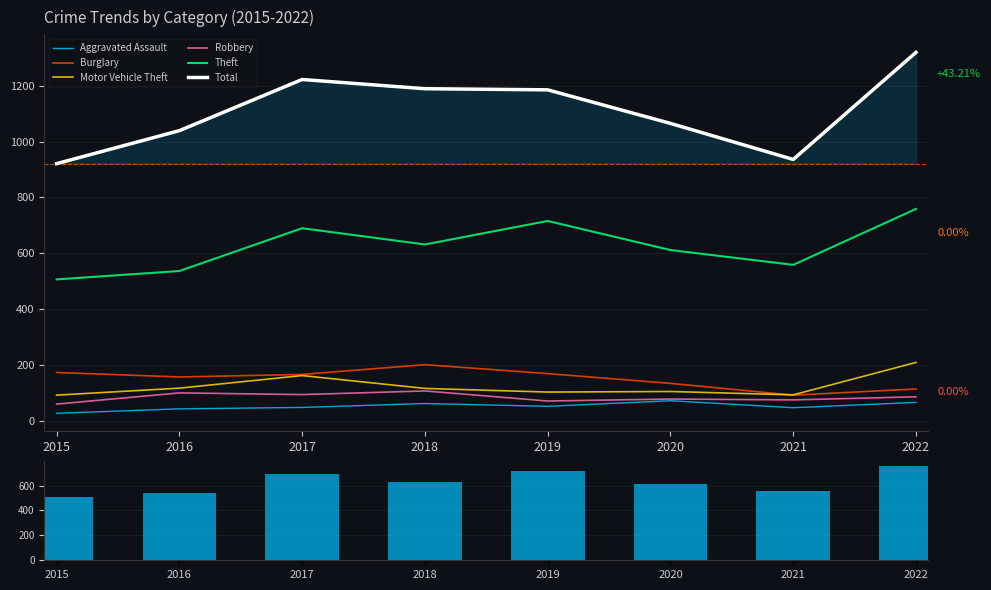

Between 2016 and 2020, which series saw the biggest shift?

Theft